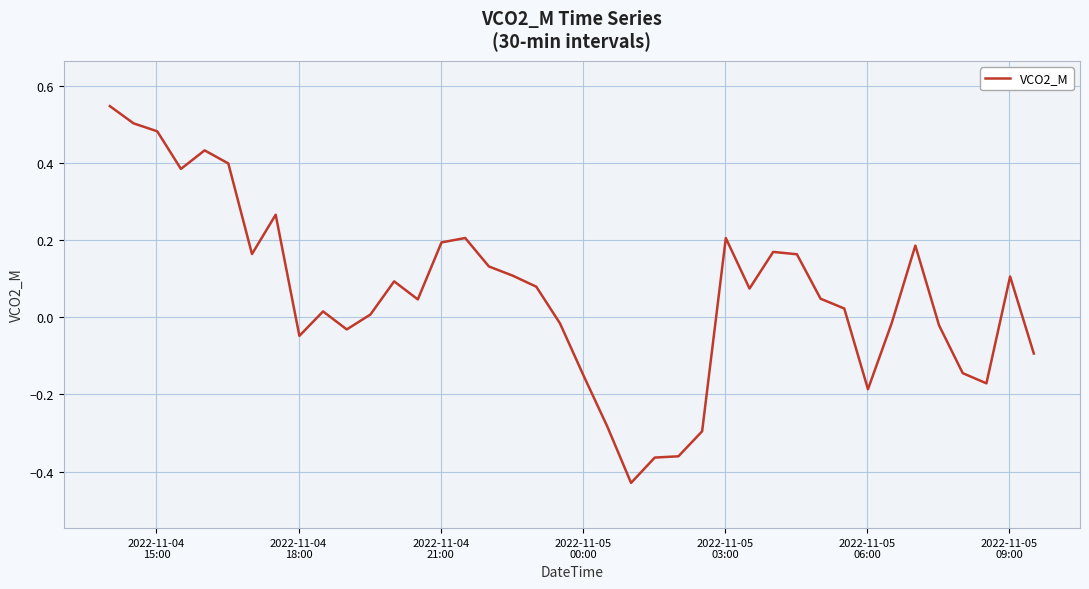

What is the difference between the maximum and minimum values?

1.0